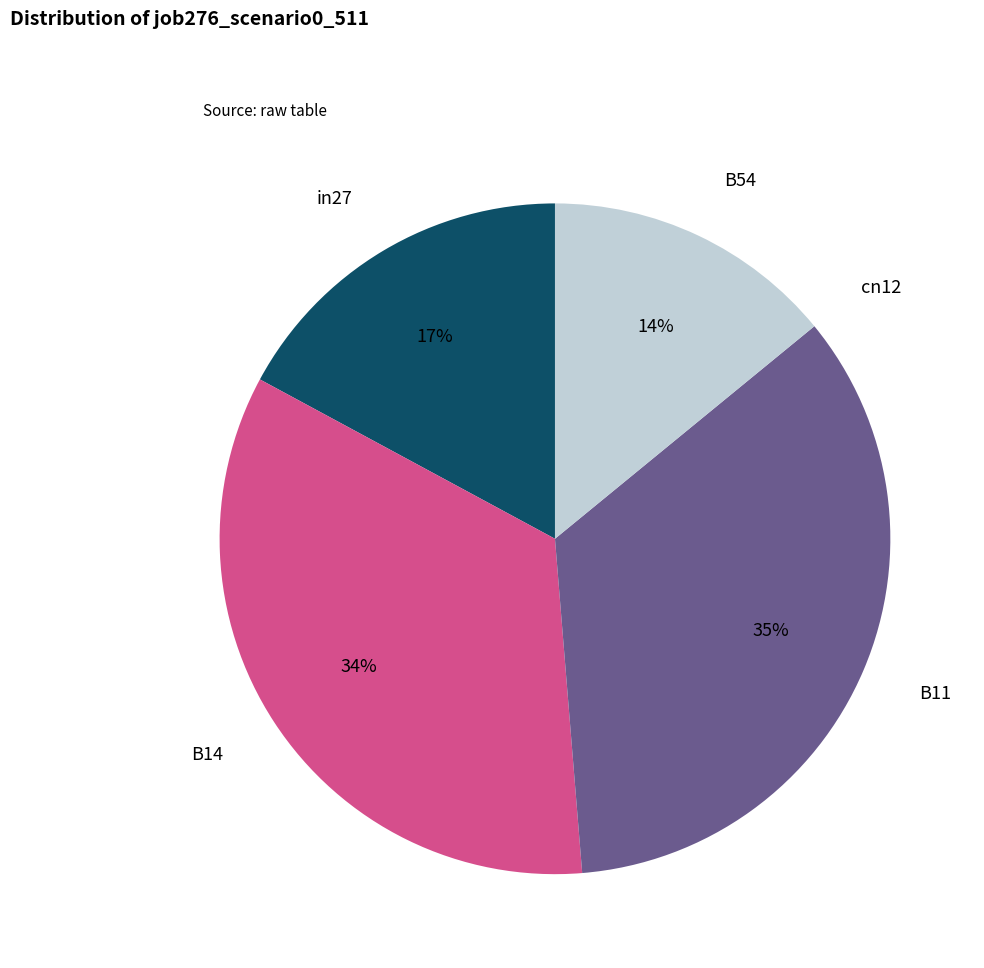

What percentage is the B11 slice, to the nearest percent?

35%